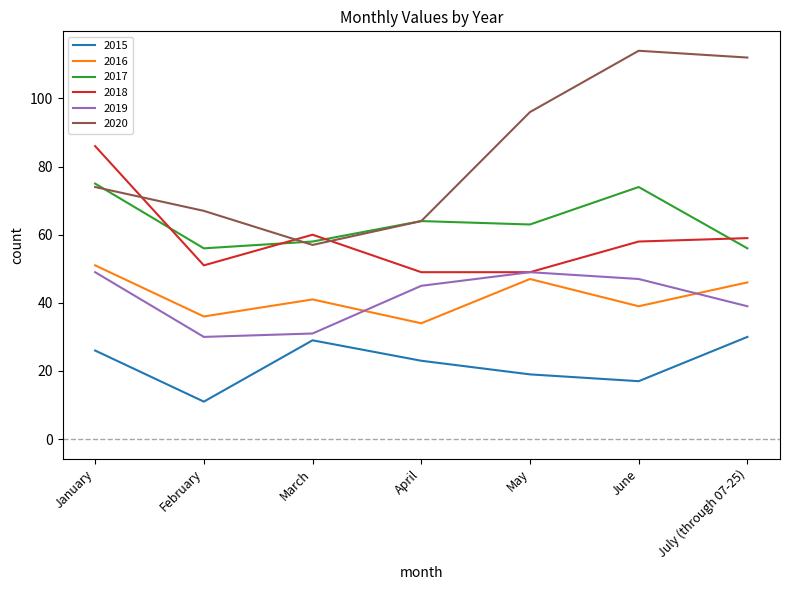

What is the sum of the 2020 values at February and April?

131